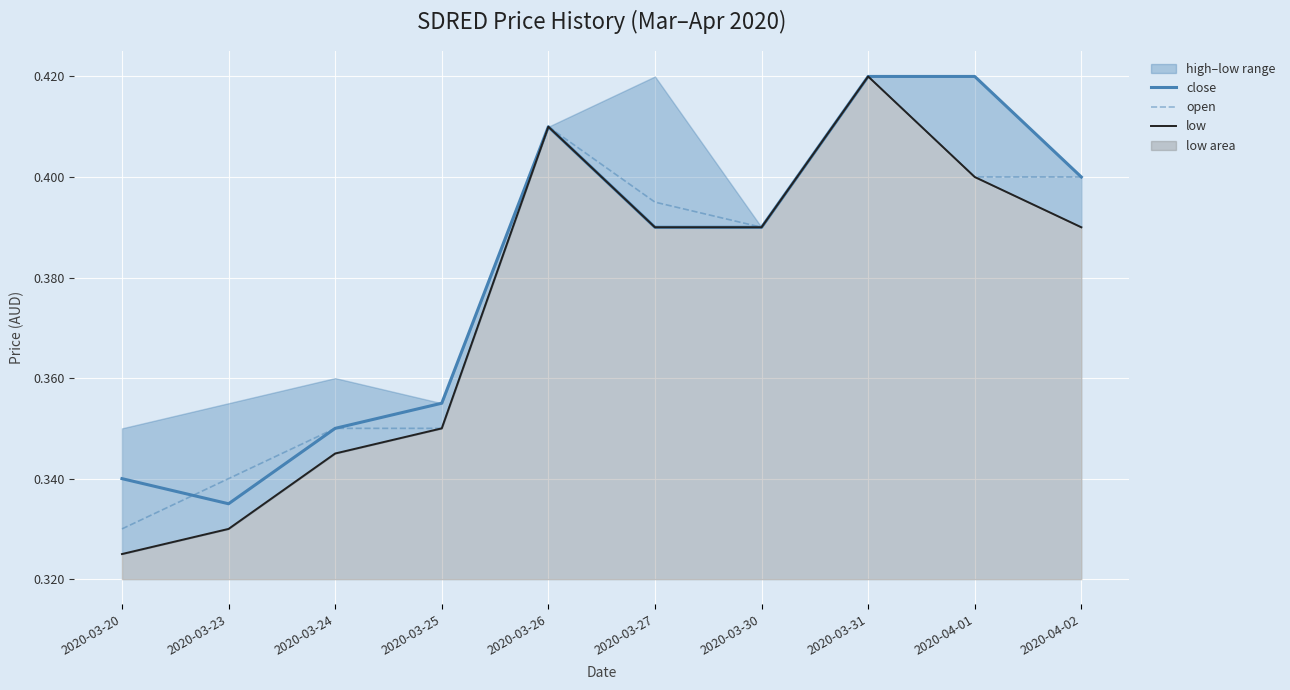

How many lines are shown in the chart?

3